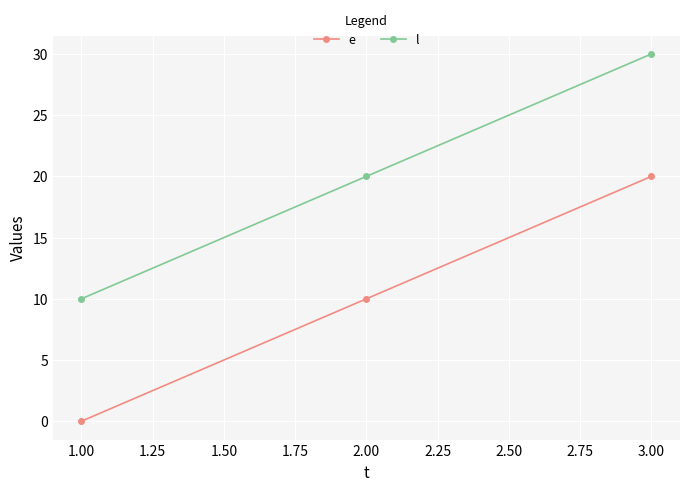

How many data points in l are less than 20?

1